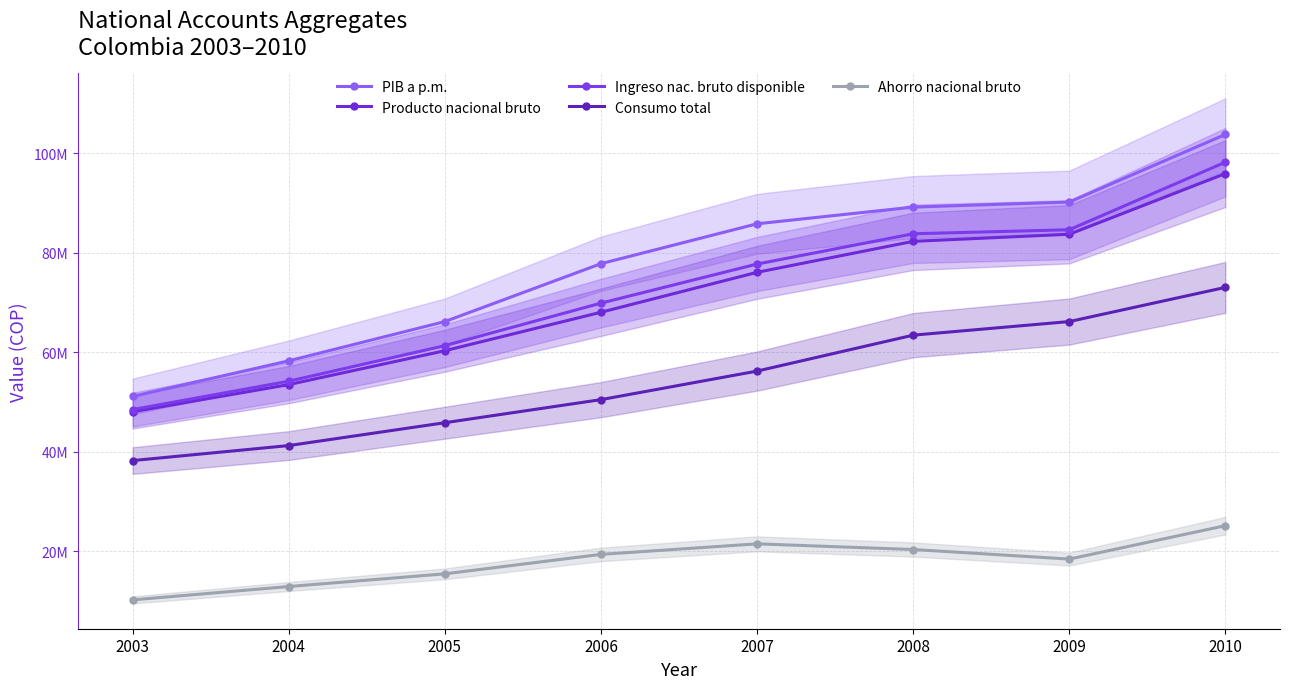

Where does the Consumo total series first go above 56241883?

2008